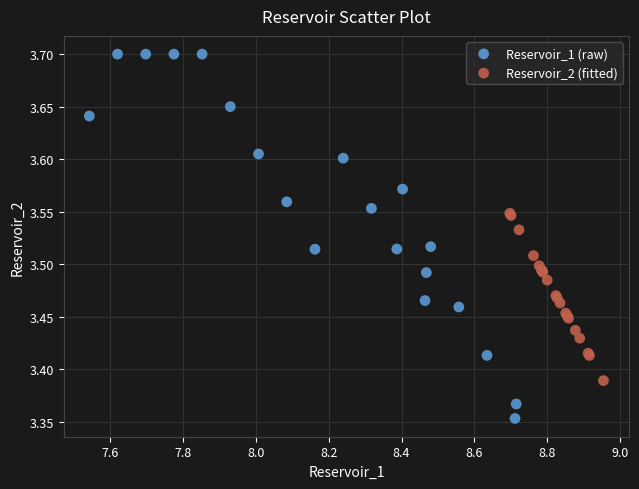

Which series has the widest spread of Y values?

Reservoir_1 (raw)